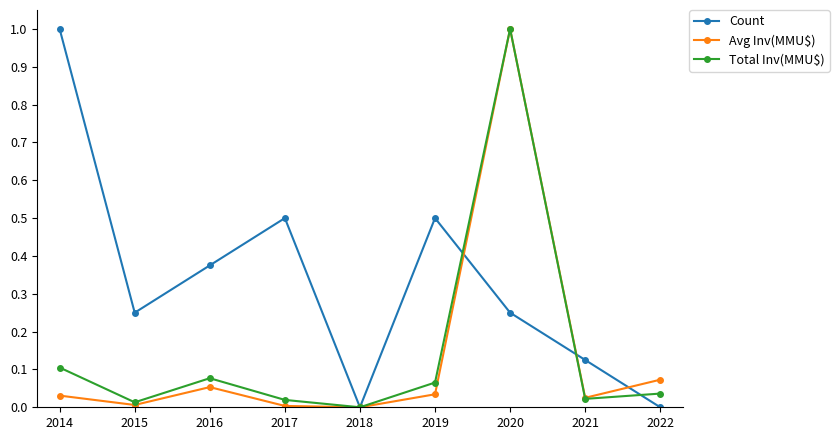

What are all the series names shown in the legend?

Count, Avg Inv(MMU$), Total Inv(MMU$)